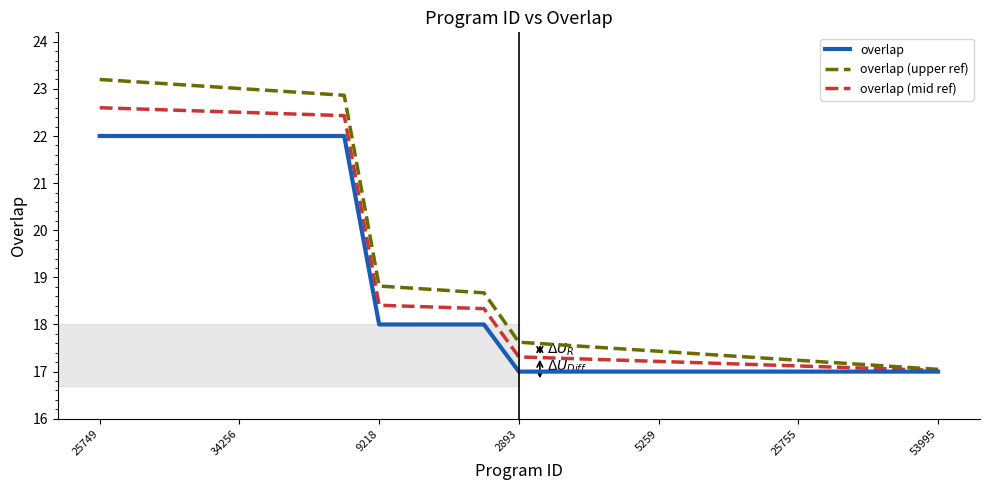

What are all the series names shown in the legend?

overlap, overlap (upper ref), overlap (mid ref)